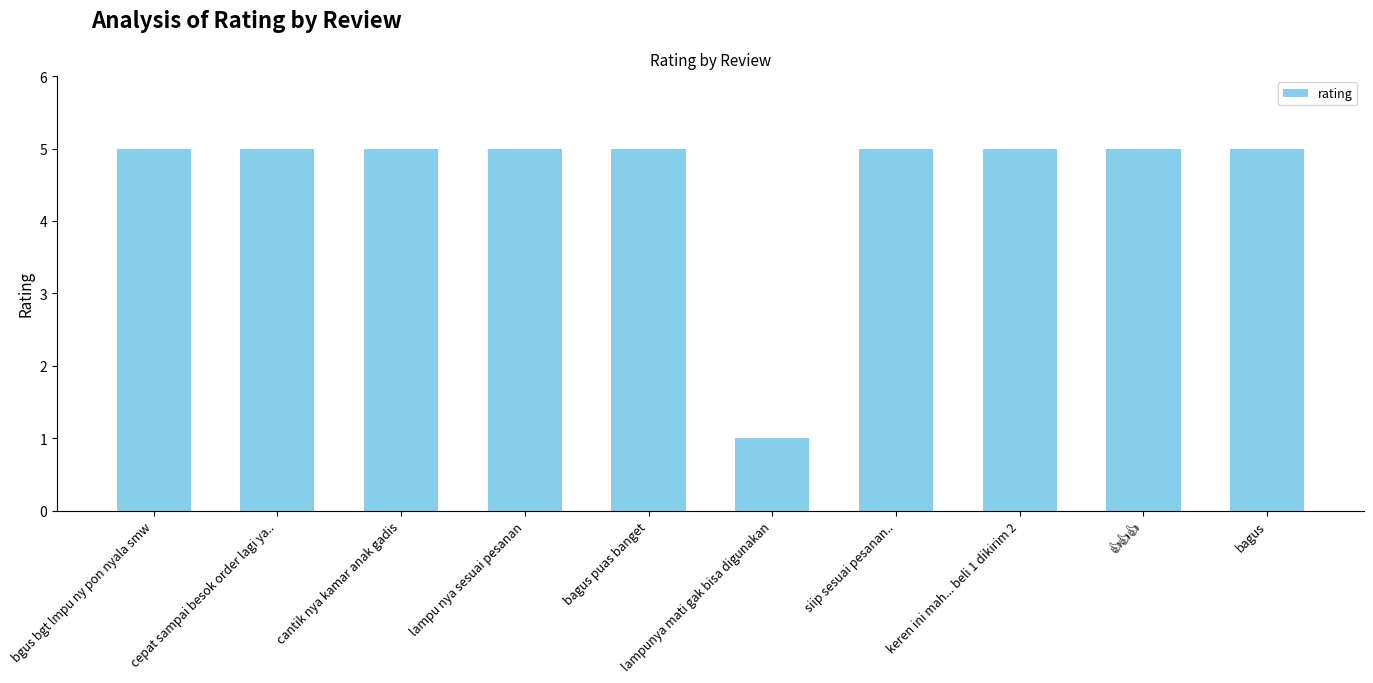

True or false: the data shows 8 at bagus puas banget.

False